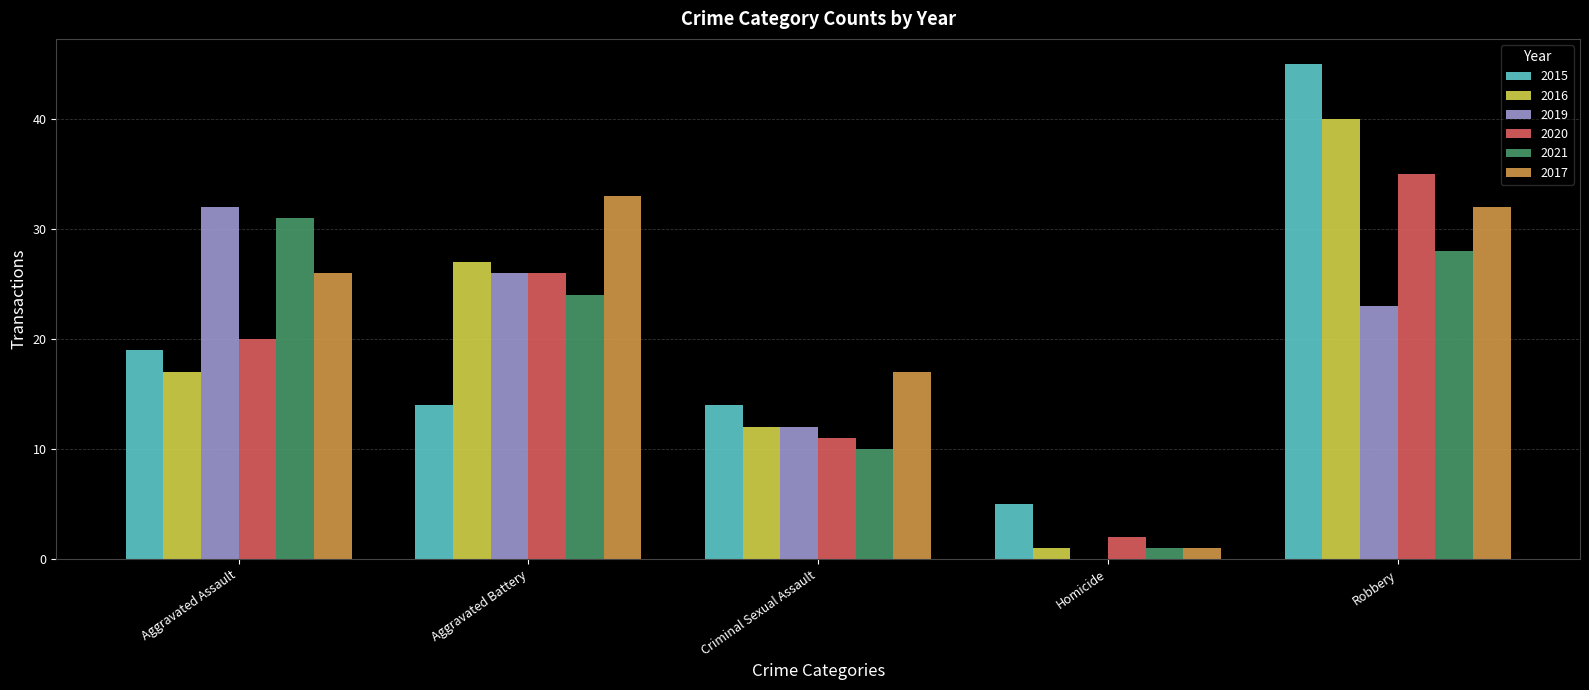

Count the number of categories in the chart.

5